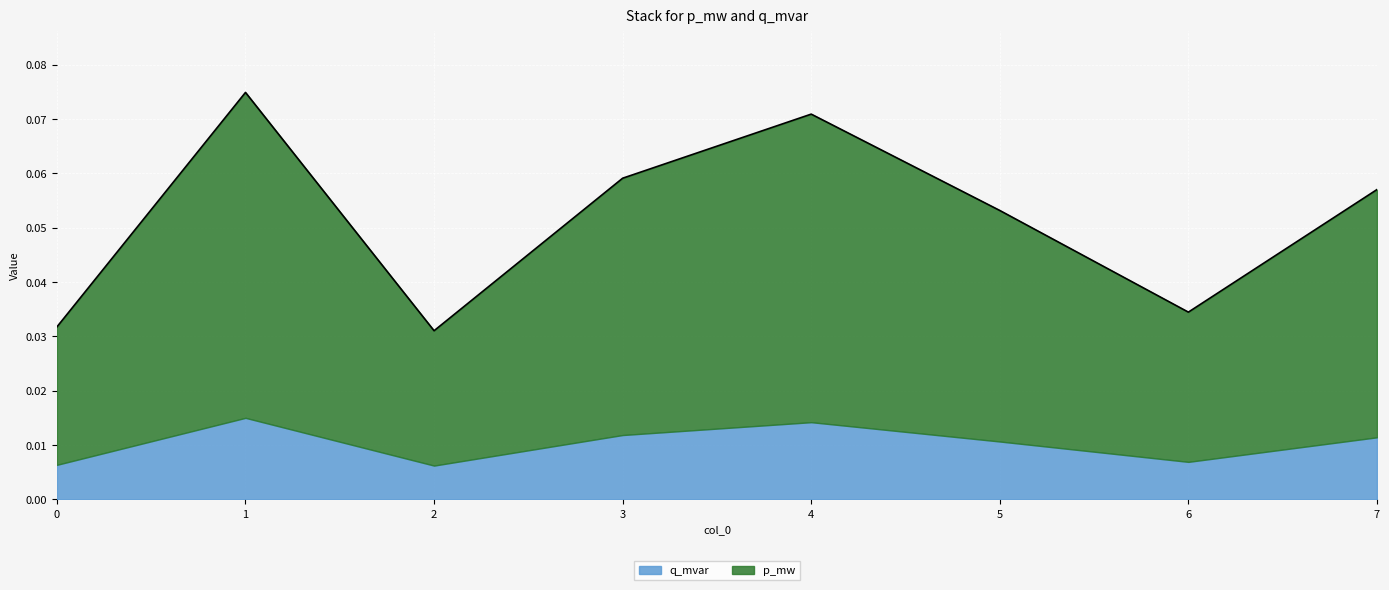

Which category has the lowest value across all series?

2